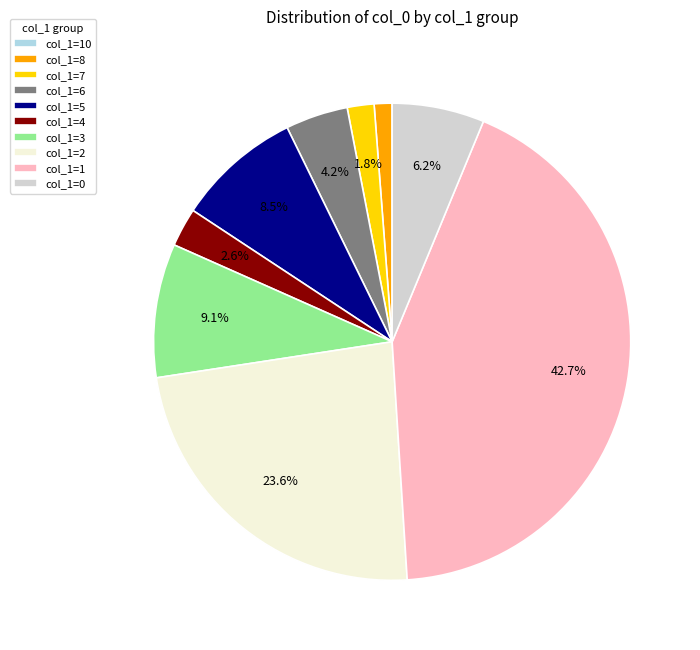

Is there a majority slice in this chart?

No